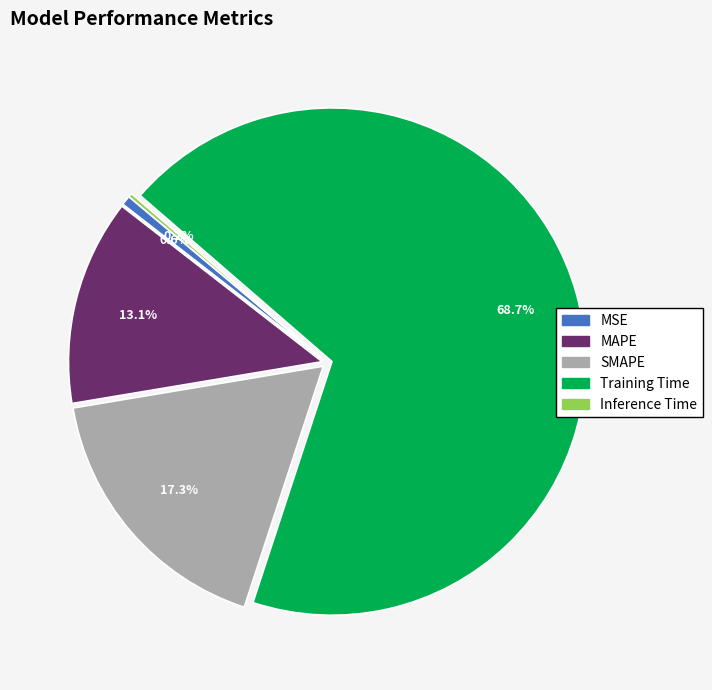

Between Training Time and MSE, which is larger?

Training Time